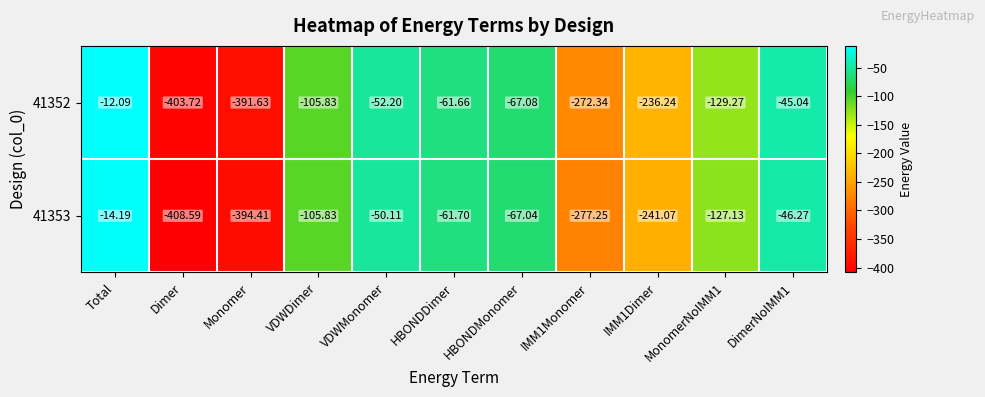

Is the value of 41353 at IMM1Dimer greater than the value of 41352 at Total?

No